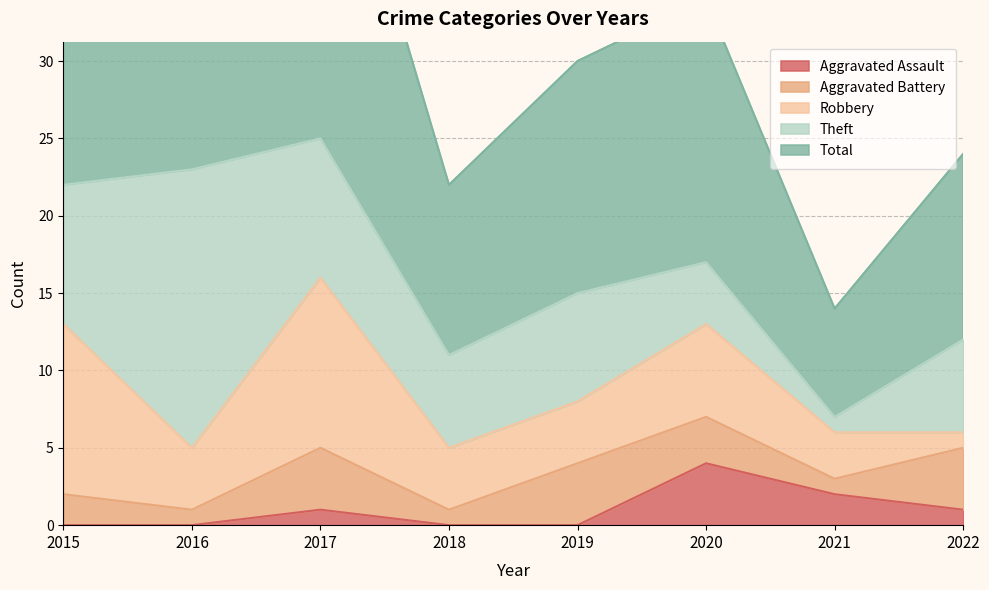

At which label does Theft first exceed 7?

2015